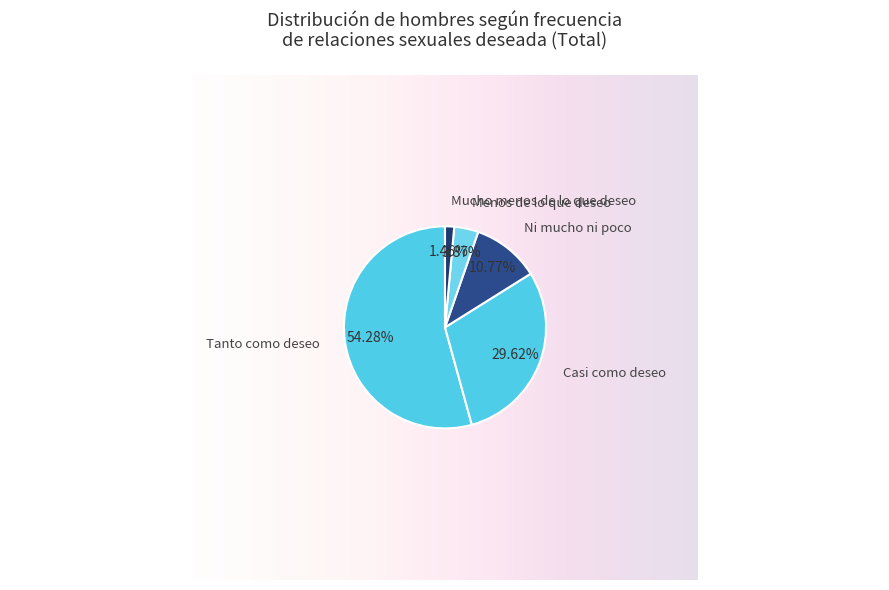

Is there a majority slice in this chart?

Yes